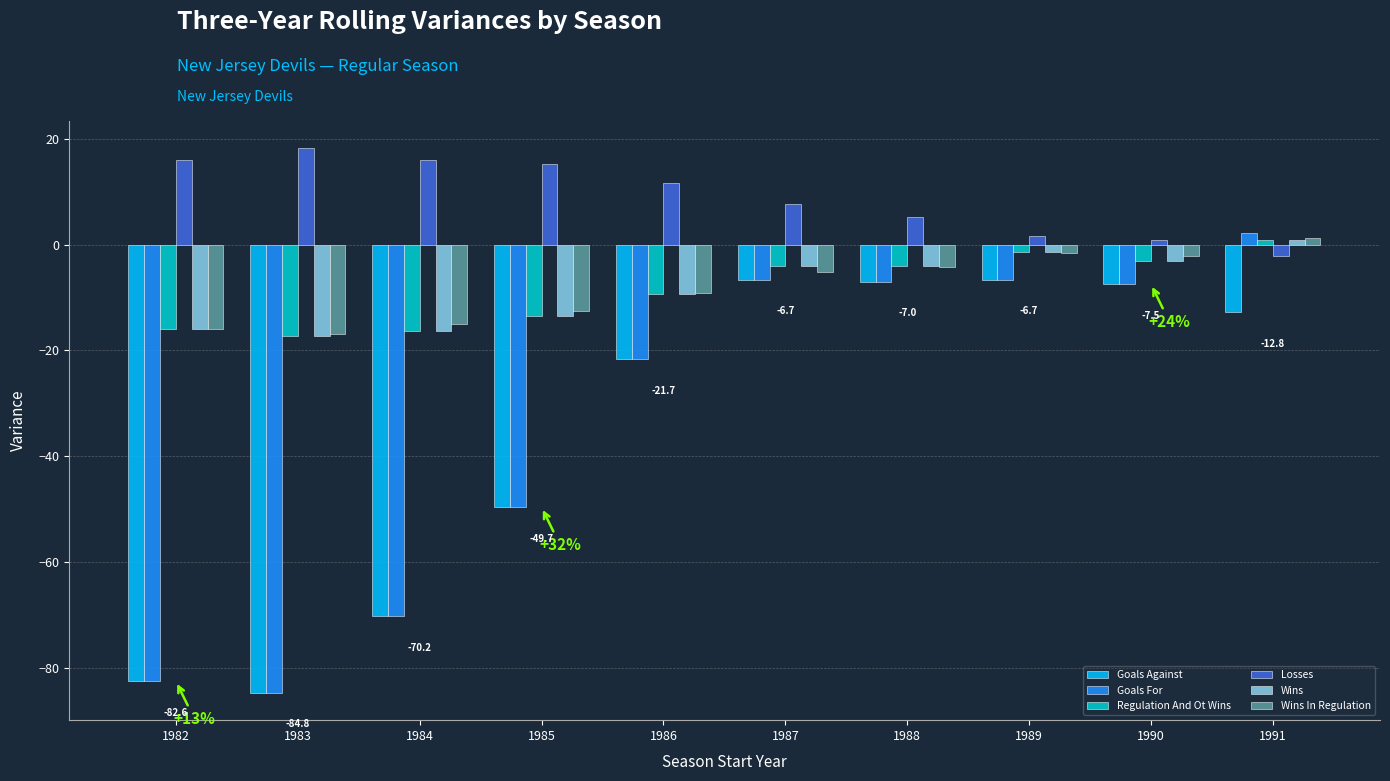

What is the maximum value shown in the chart?

18.2